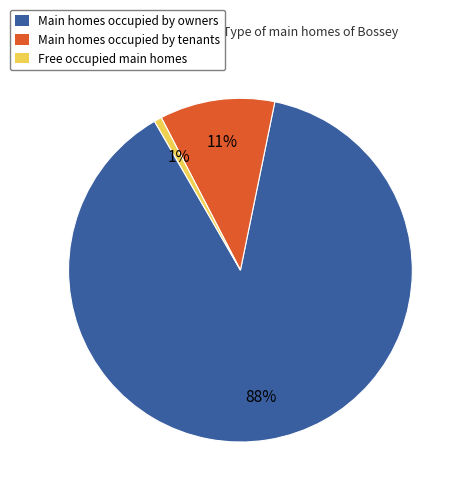

Count the number of slices in the pie.

3